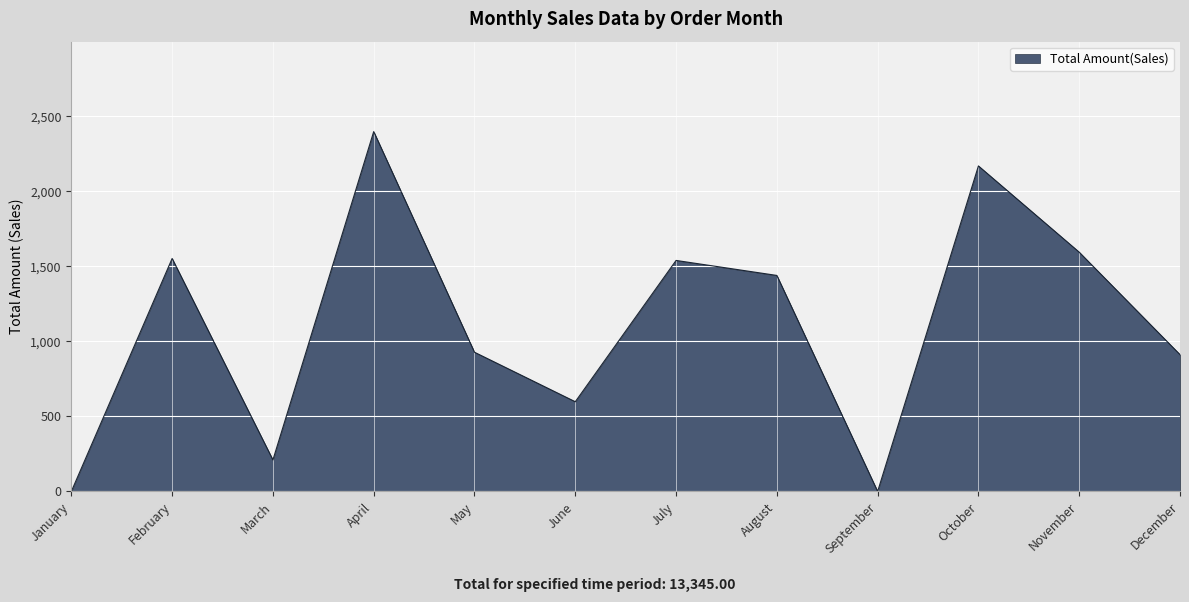

True or false: the data shows 210 at March.

True